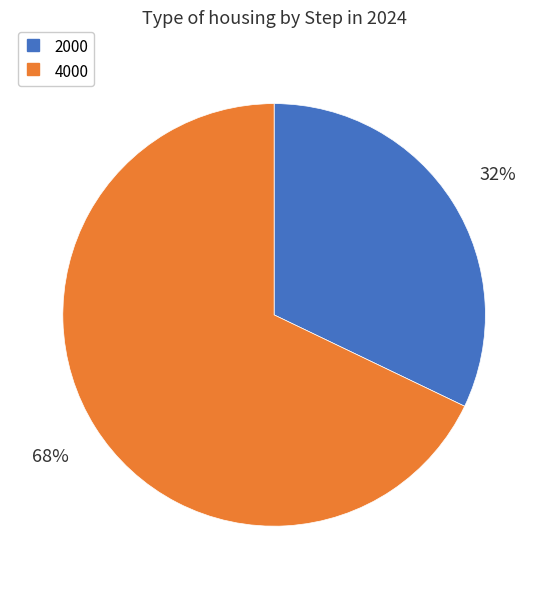

Count the number of slices in the pie.

2